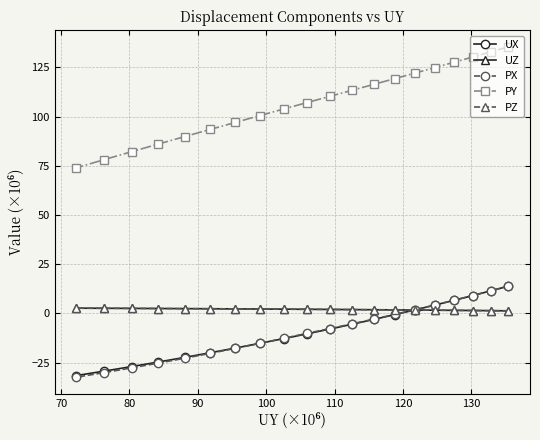

How many values in the UZ series exceed 2?

10